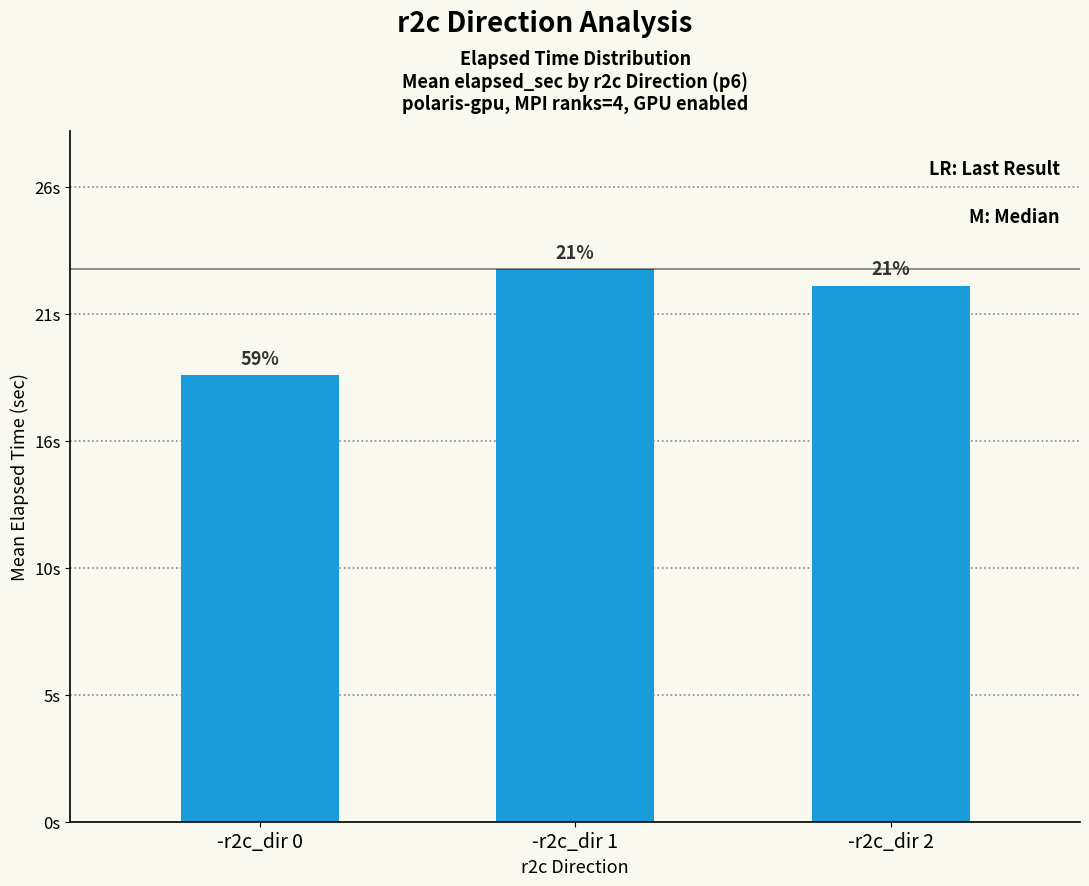

Reading right to left, what are all the values shown in this chart?

-r2c_dir 2=22.1	-r2c_dir 1=22.8	-r2c_dir 0=18.4